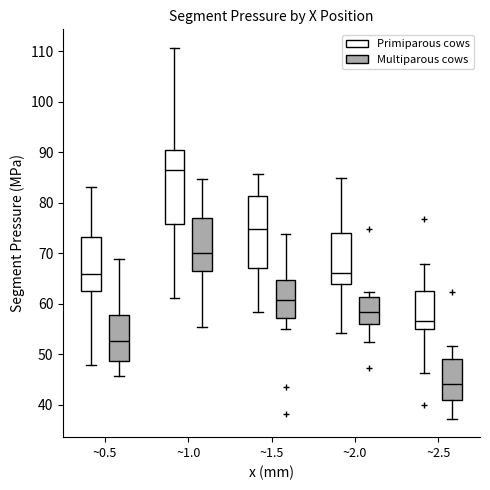

Which box has the highest median line?

~1.0 (Primiparous cows)